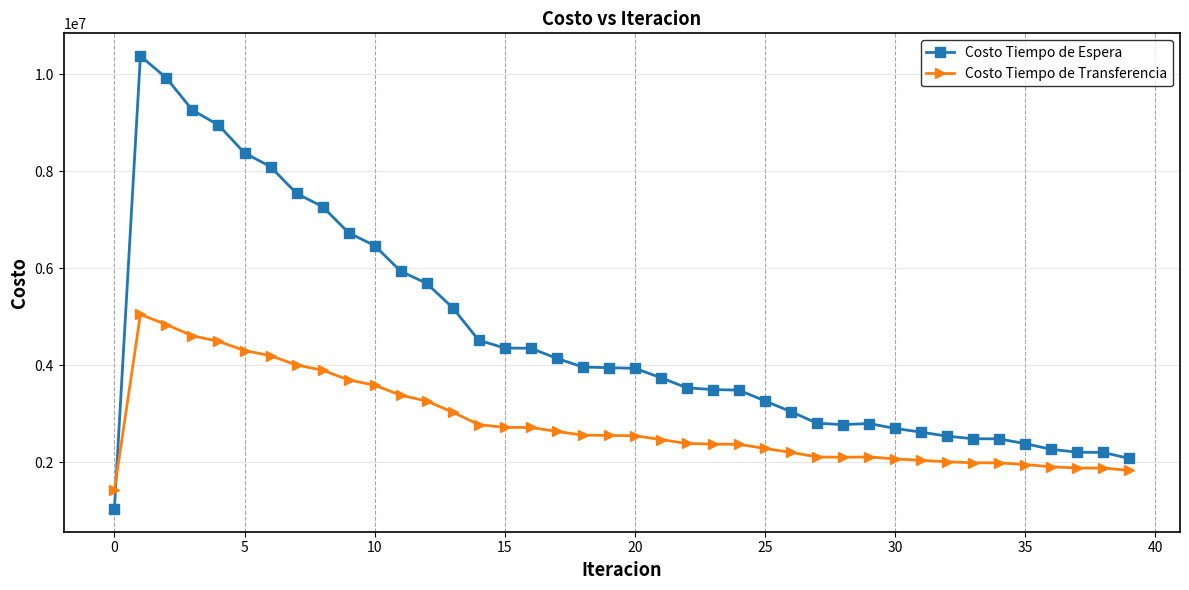

What is the difference between the maximum and minimum values in the Costo Tiempo de Transferencia series?

3622539.0